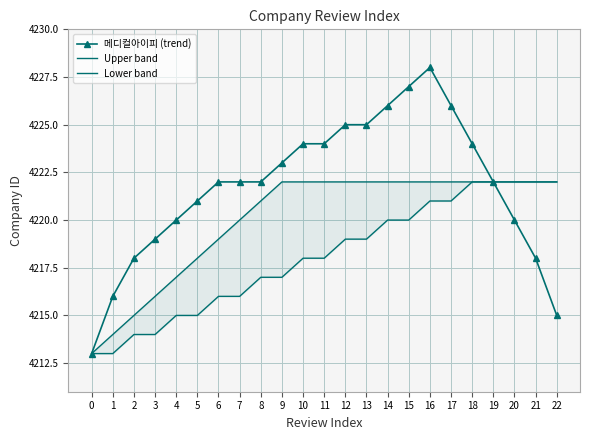

Reading left to right, list all the values displayed in this chart.

메디컬아이피 (trend): 4213	4216	4218	4219	4220	4221	4222	4222	4222	4223	4224	4224	4225	4225	4226	4227	4228	4226	4224	4222	4220	4218	4215
Upper band: 4213	4214	4215	4216	4217	4218	4219	4220	4221	4222	4222	4222	4222	4222	4222	4222	4222	4222	4222	4222	4222	4222	4222
Lower band: 4213	4213	4214	4214	4215	4215	4216	4216	4217	4217	4218	4218	4219	4219	4220	4220	4221	4221	4222	4222	4222	4222	4222